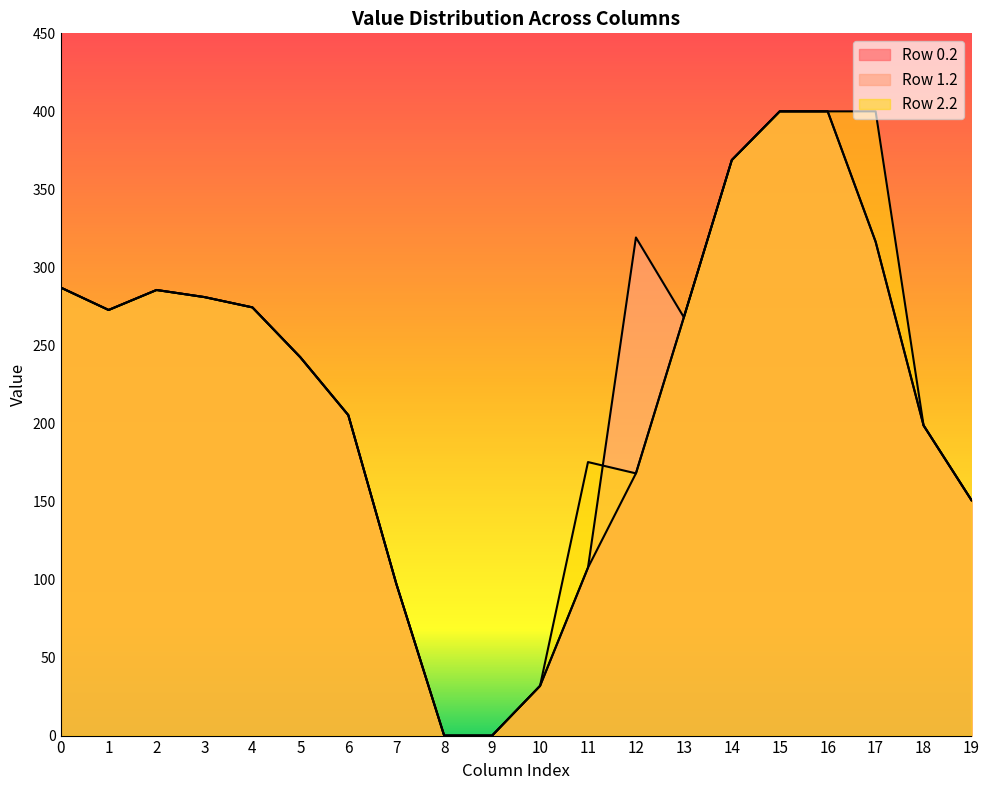

What is the total value across all series at 10?

95.6